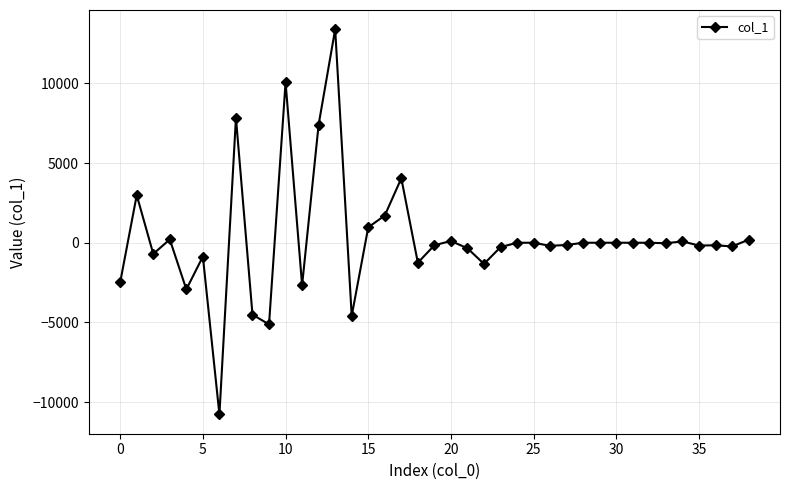

What is the difference between the second highest and minimum values?

20844.8